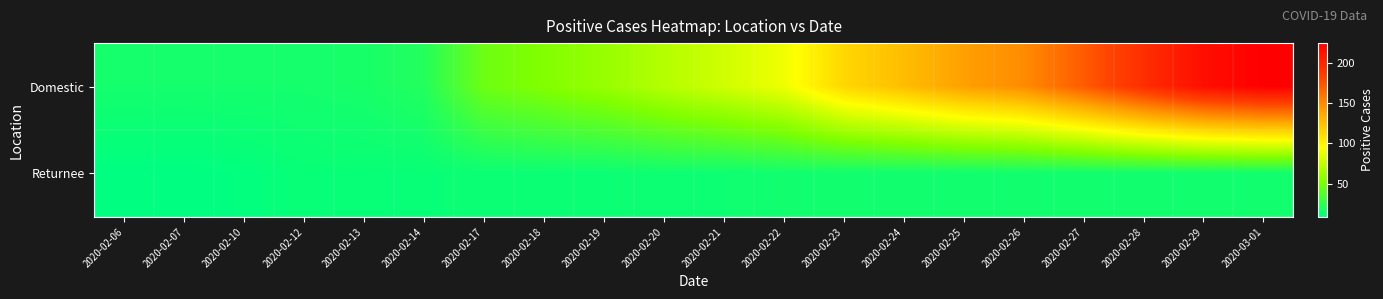

At which category does the chart reach its peak across all series?

2020-03-01